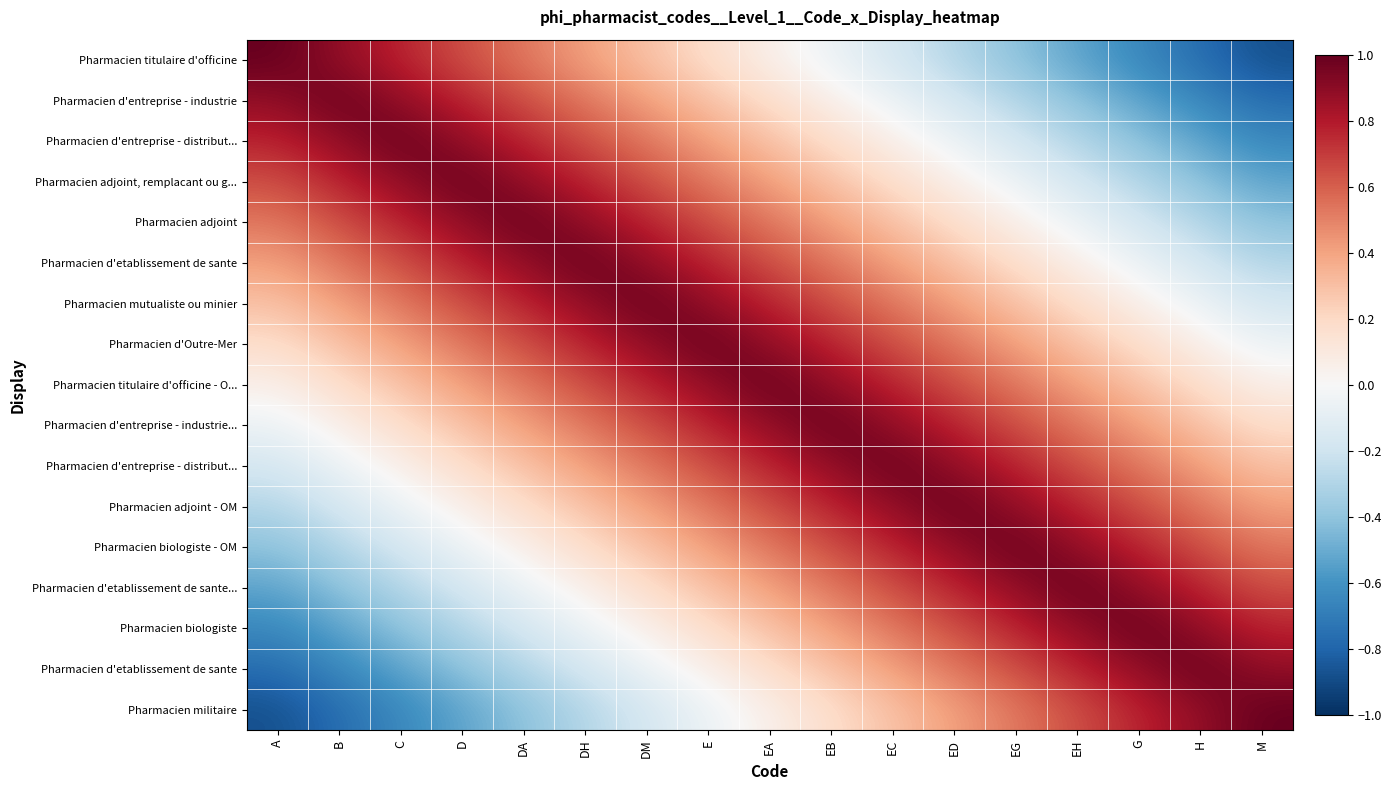

What is the maximum value shown in the chart?

1.0